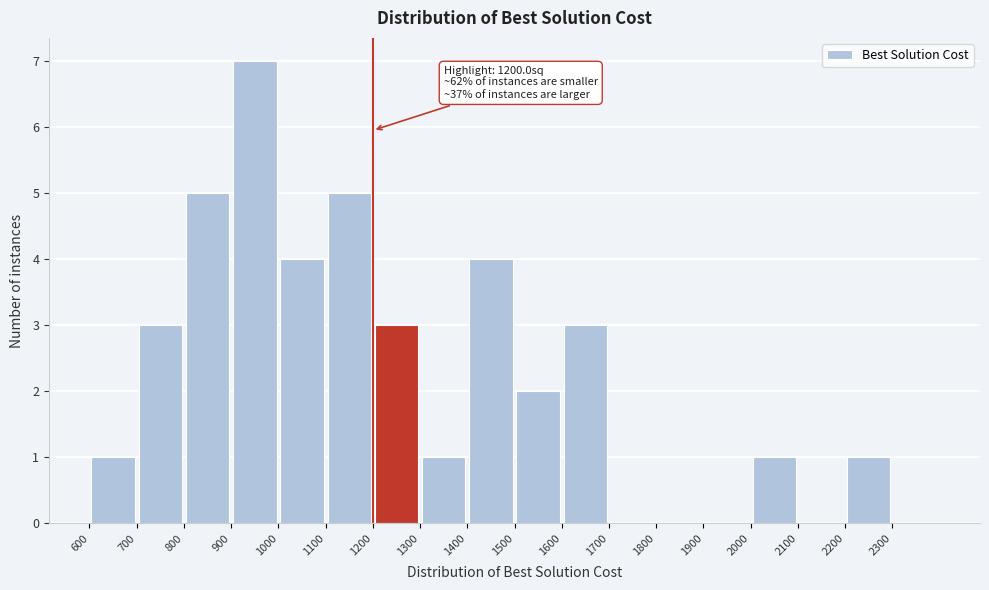

Which range on the x-axis has the tallest bar?

900 to 1000